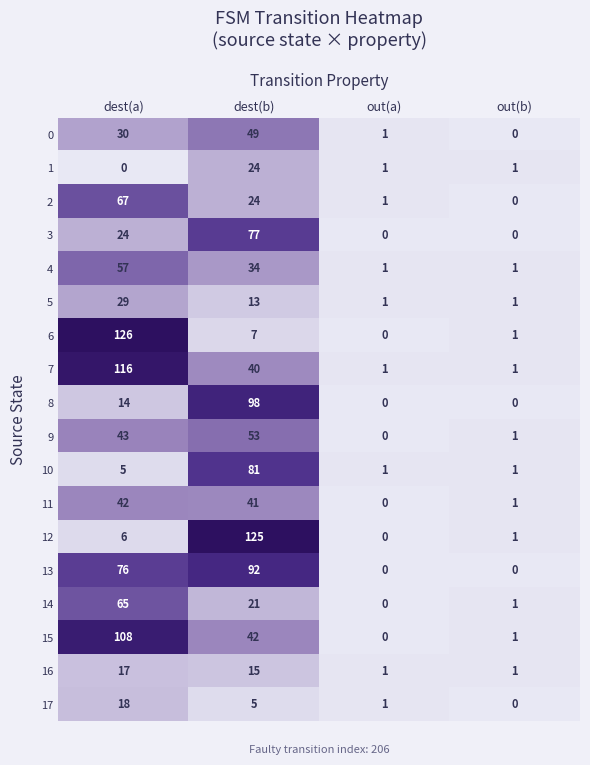

Is the value of 0 at out(b) greater than the value of 15 at dest(a)?

No